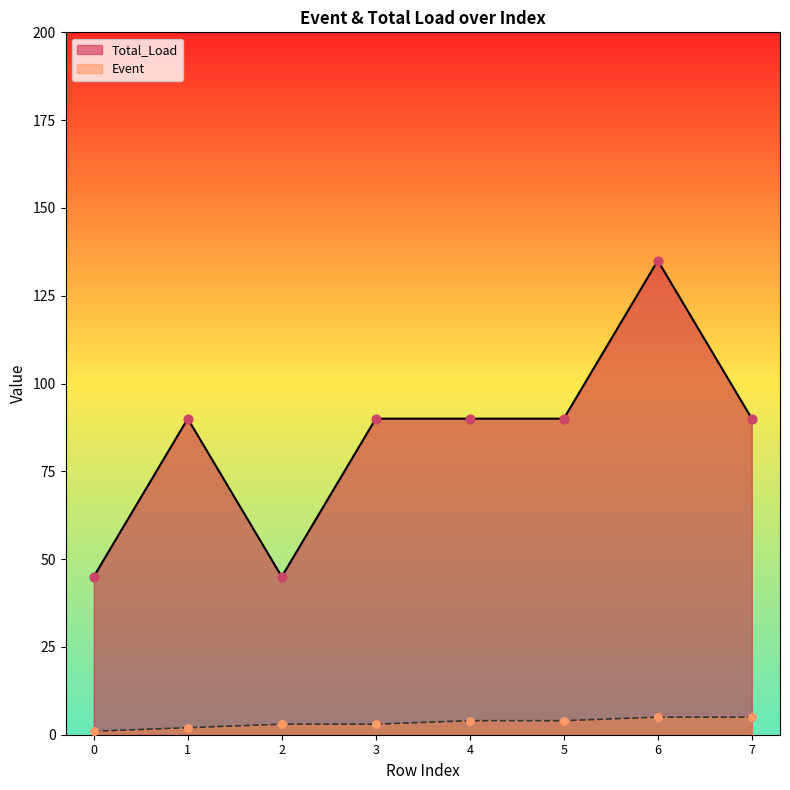

Which series contains the lowest Y value?

Event